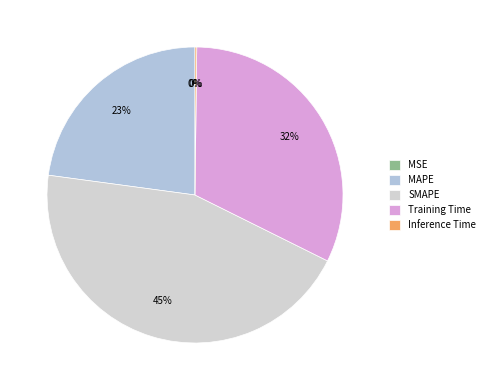

Between MAPE and SMAPE, which is larger?

SMAPE